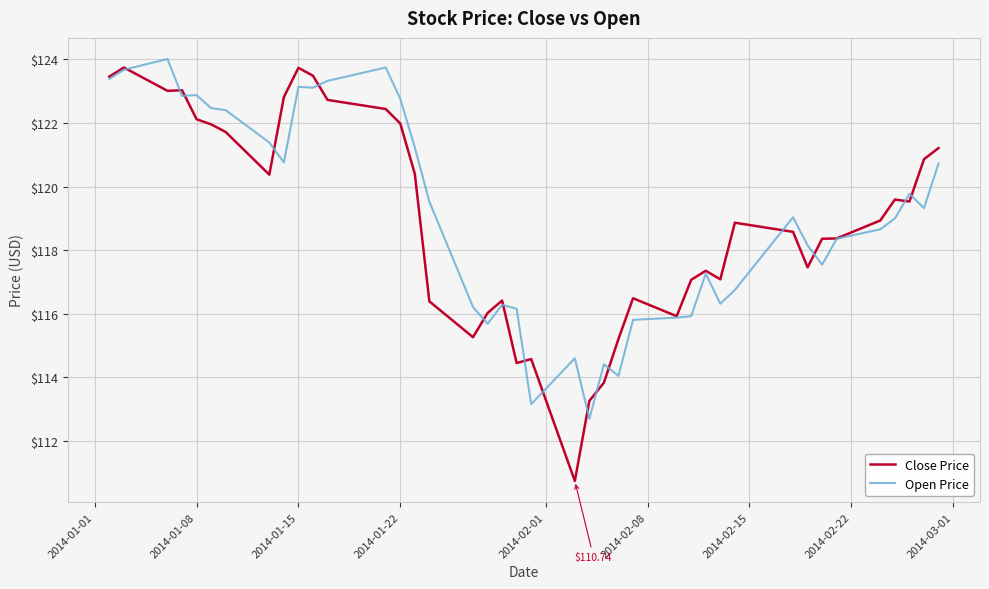

What is the highest value of the Open Price series?

124.0